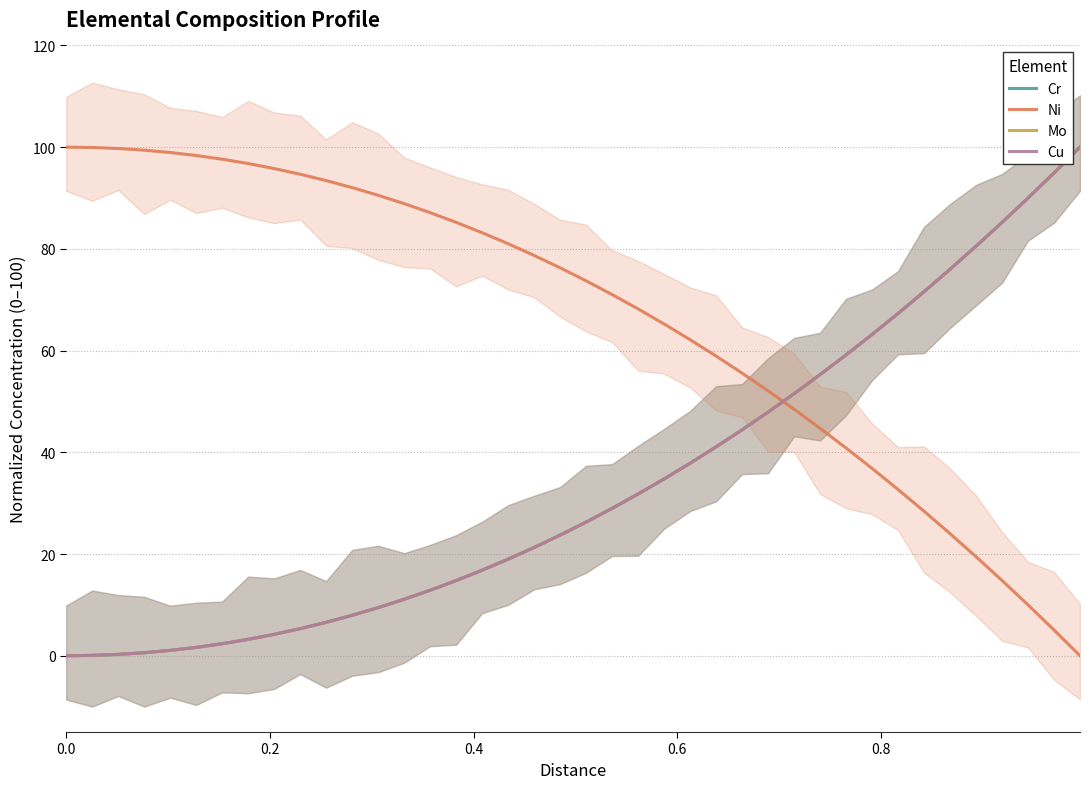

What is the highest value of the Cr series?

100.0